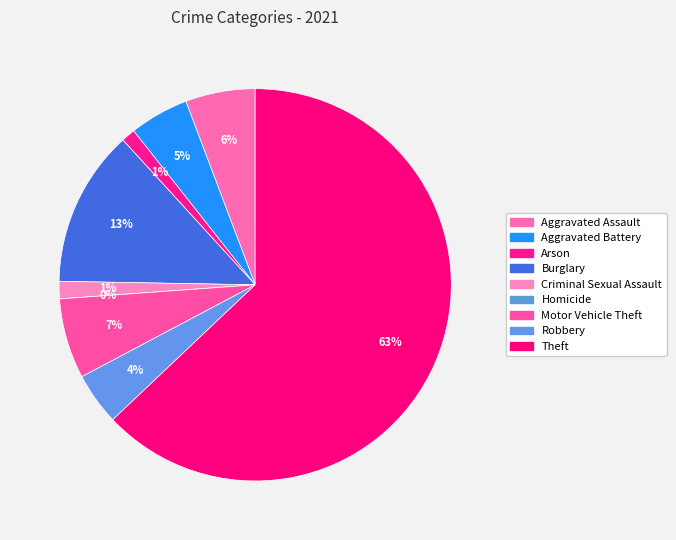

Rank the categories by value from lowest to highest.

Homicide, Arson, Criminal Sexual Assault, Robbery, Aggravated Battery, Aggravated Assault, Motor Vehicle Theft, Burglary, Theft